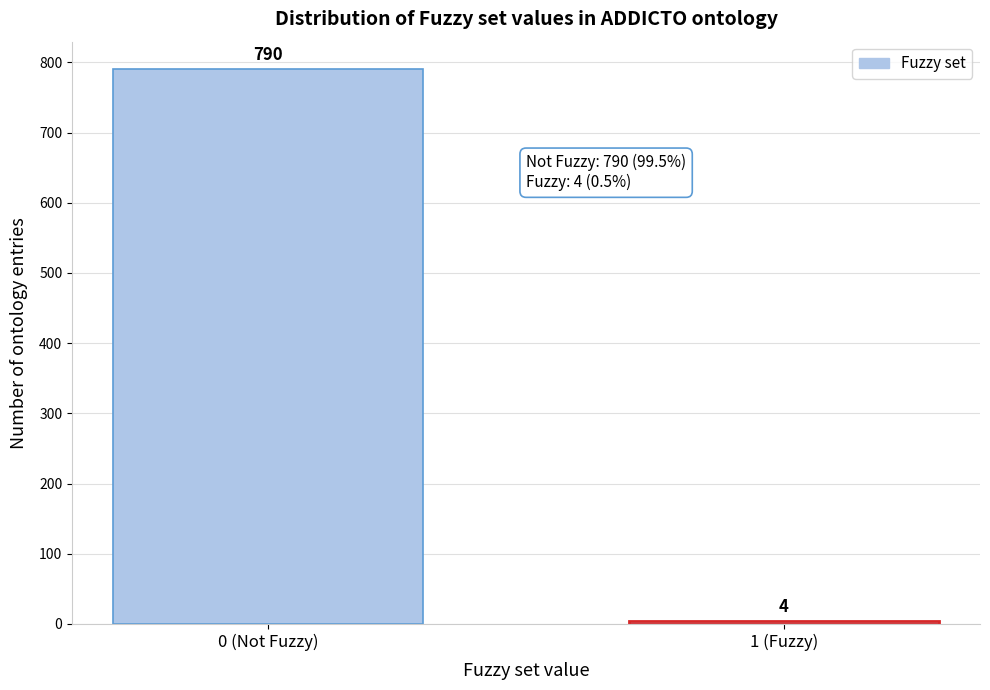

Reading right to left, what are all the values shown in this chart?

1 (Fuzzy)=4	0 (Not Fuzzy)=790